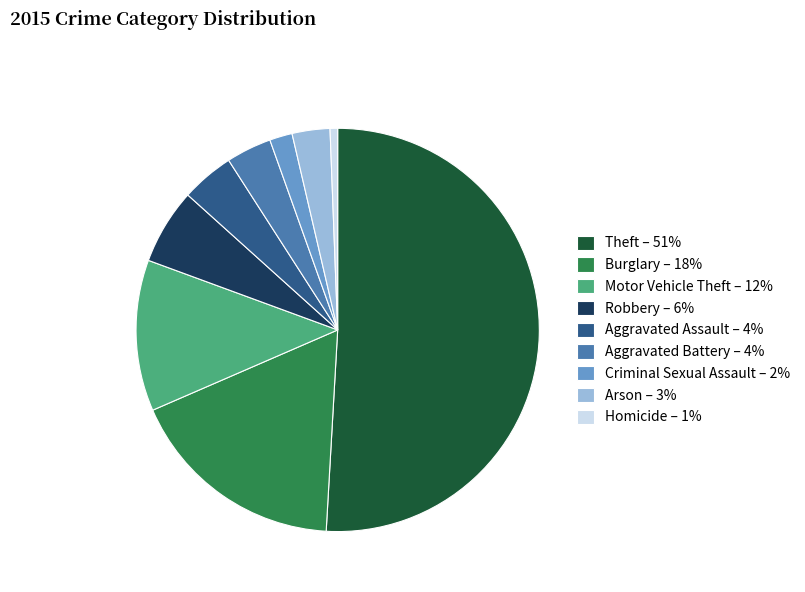

How many slices are in this pie chart?

9